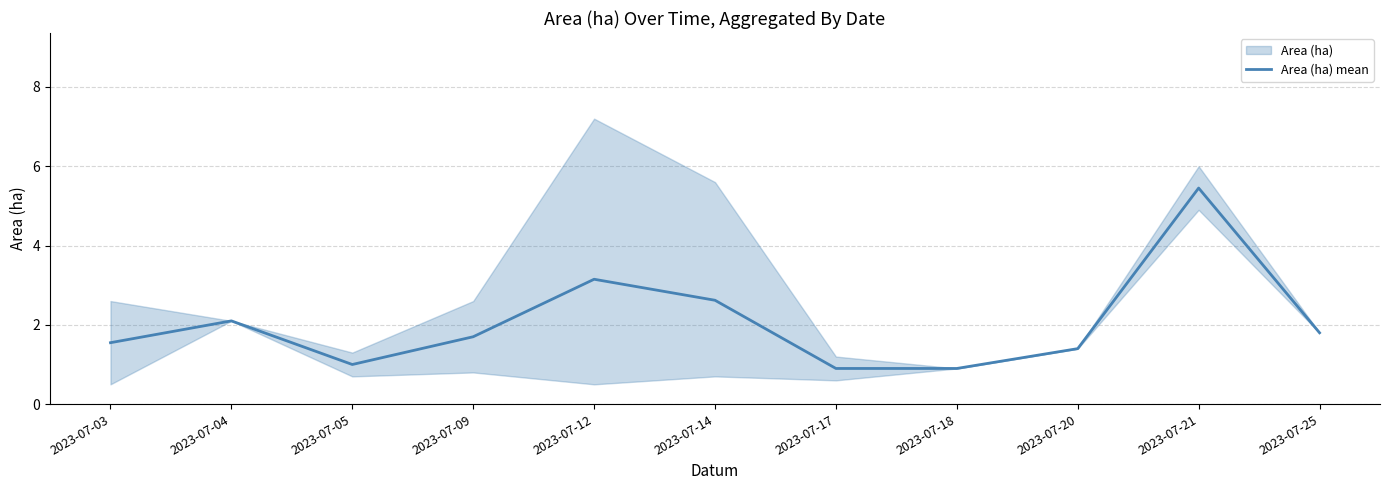

Reading left to right, transcribe all the data shown in this chart.

2023-07-03=1.6	2023-07-04=2.1	2023-07-05=1.0	2023-07-09=1.7	2023-07-12=3.1	2023-07-14=2.6	2023-07-17=0.9	2023-07-18=0.9	2023-07-20=1.4	2023-07-21=5.5	2023-07-25=1.8